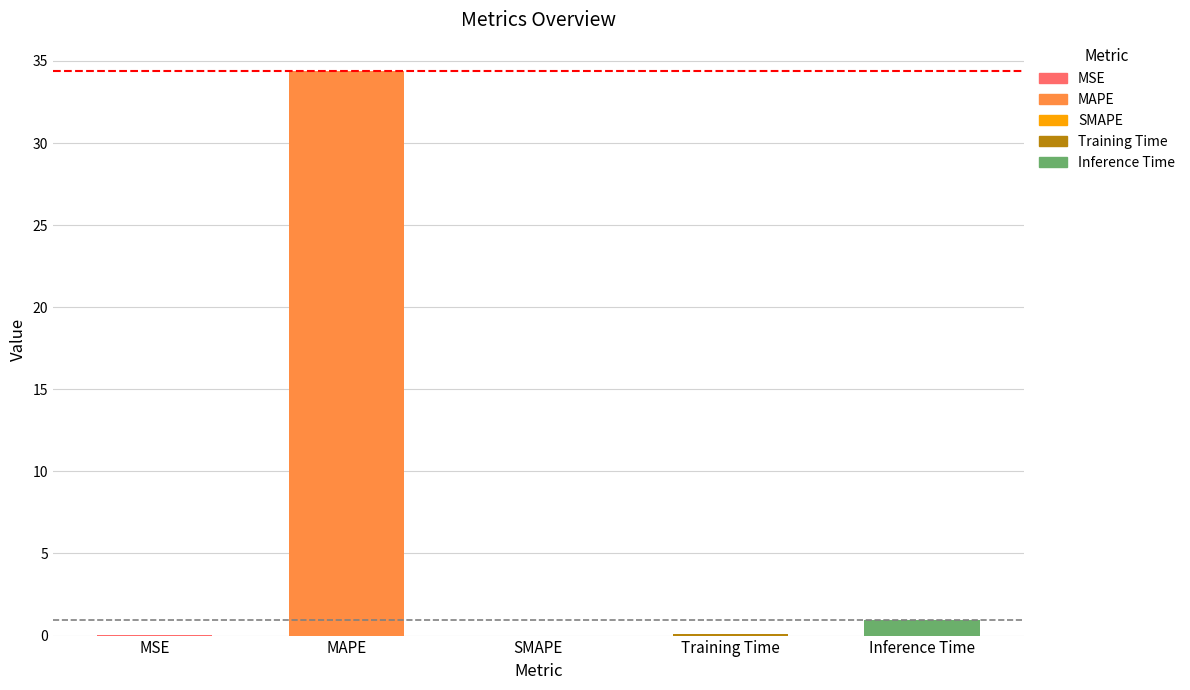

Are the bars grouped side by side (vs. stacked)?

No